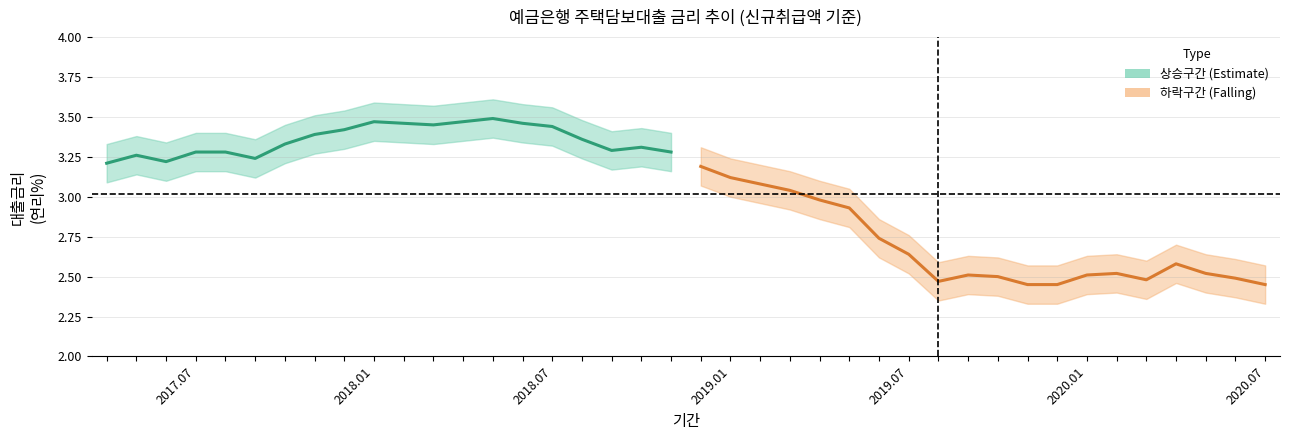

What is the value of the 주택담보대출 (하락구간) point at the 10th from the left?

2.5